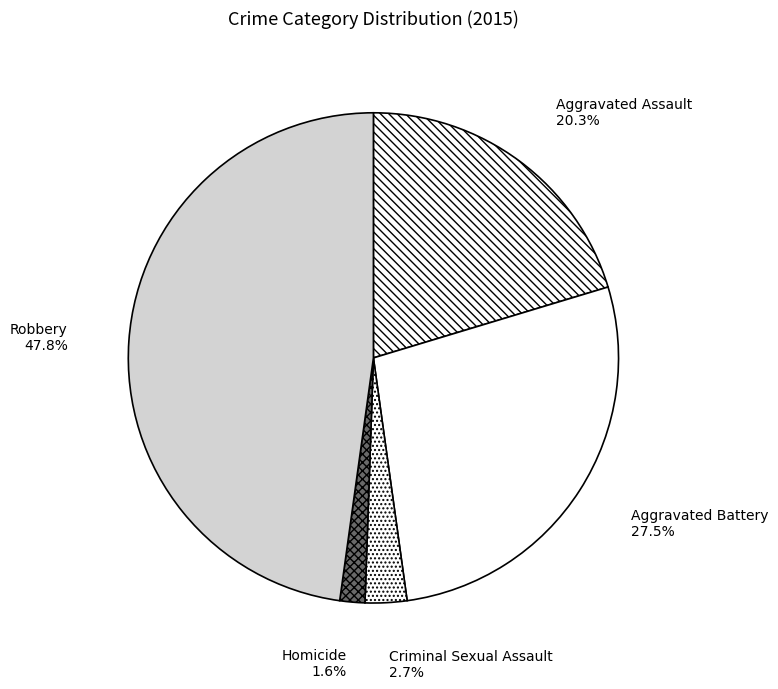

Do Criminal Sexual Assault and Aggravated Assault together represent more than half of the pie?

No